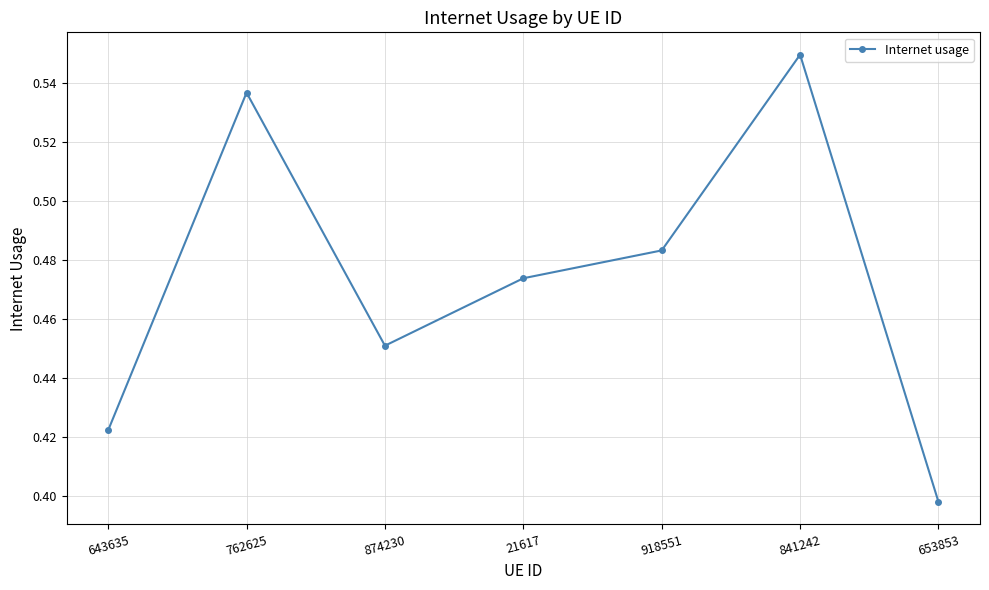

At which label is the value closest to 0?

653853